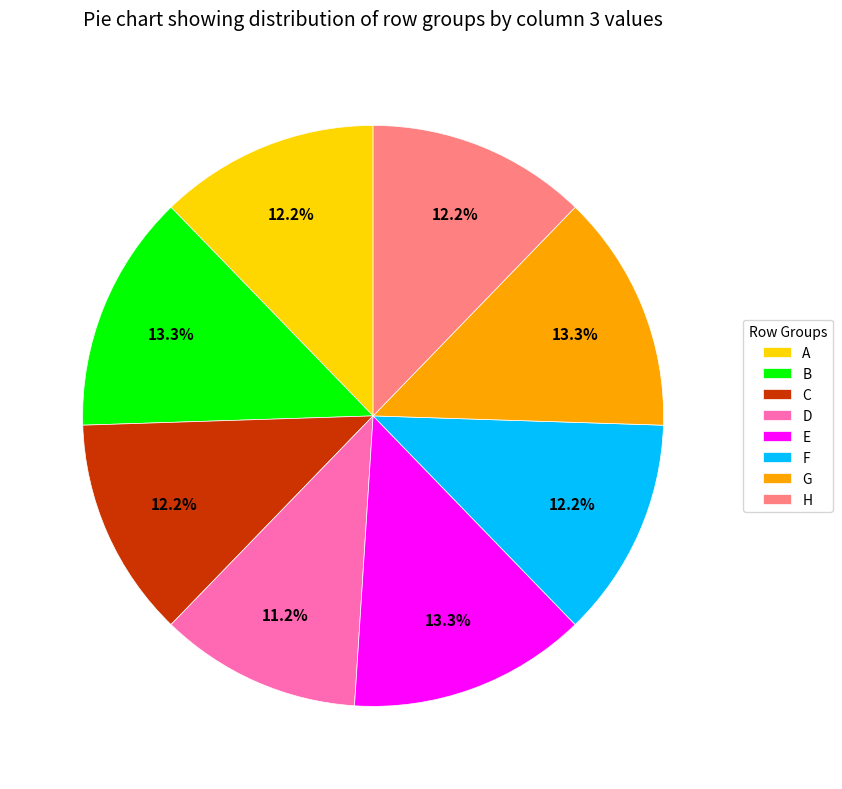

Which has a higher value, G or D?

G